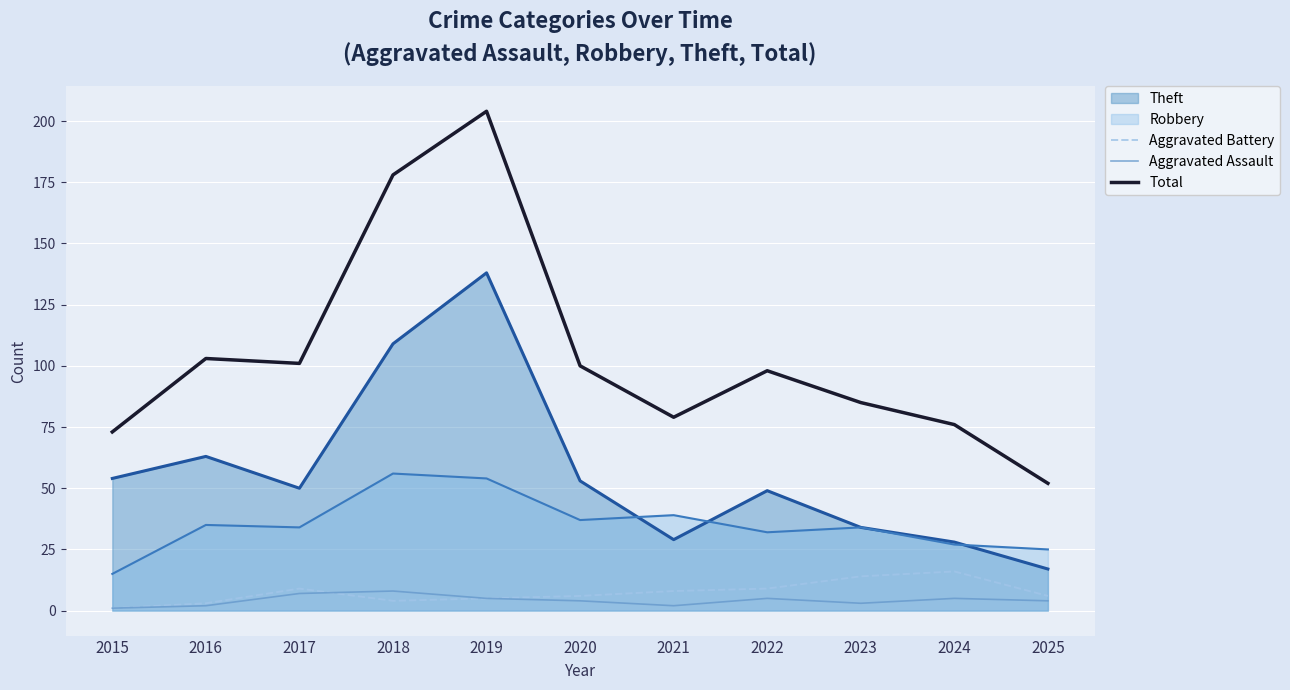

True or false: Total and Aggravated Battery intersect in this chart.

False